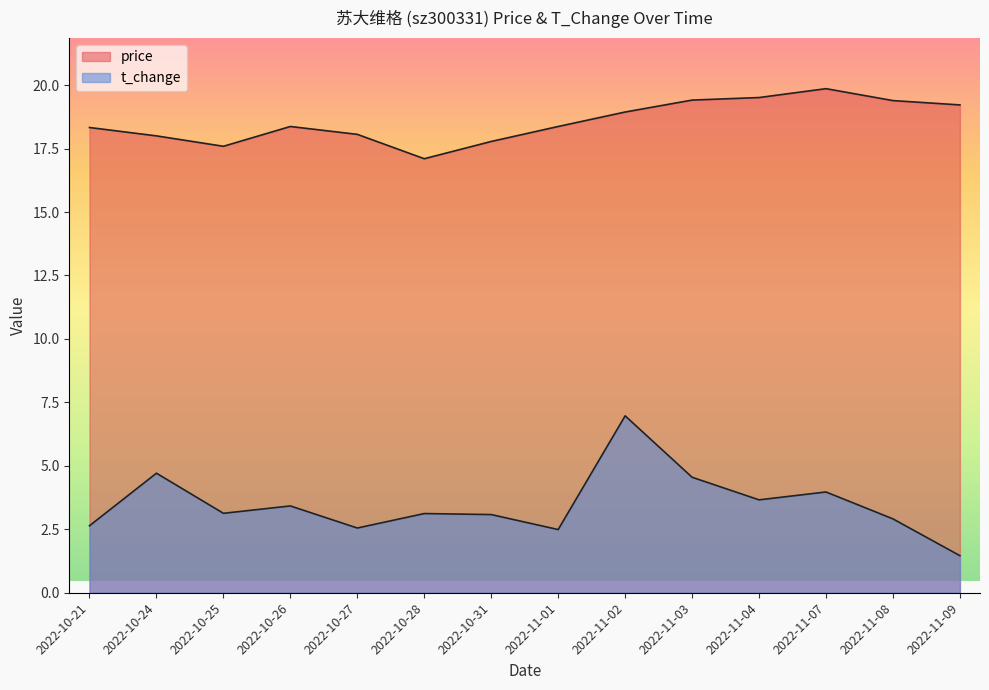

List the series in order of their overall mean, lowest first.

t_change, price